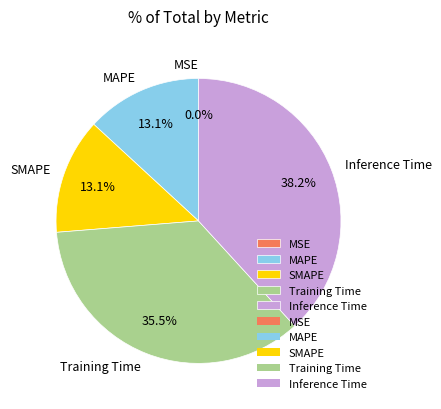

Does MAPE represent more than half of the total?

No